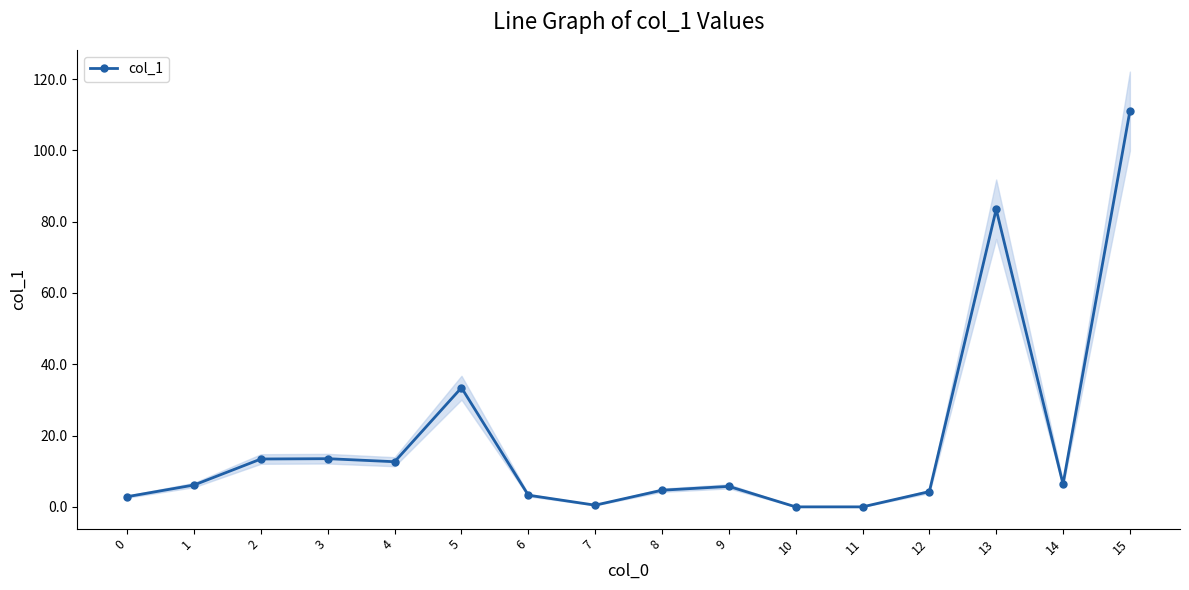

Which has a higher value, 4 or 11?

4